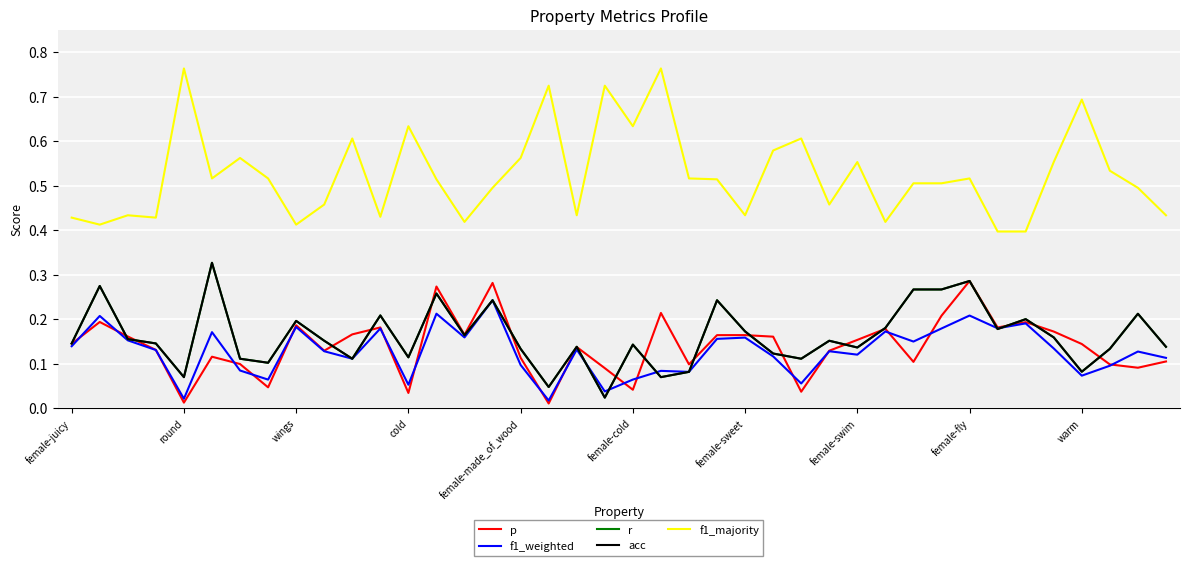

True or false: acc and f1_majority intersect in this chart.

False